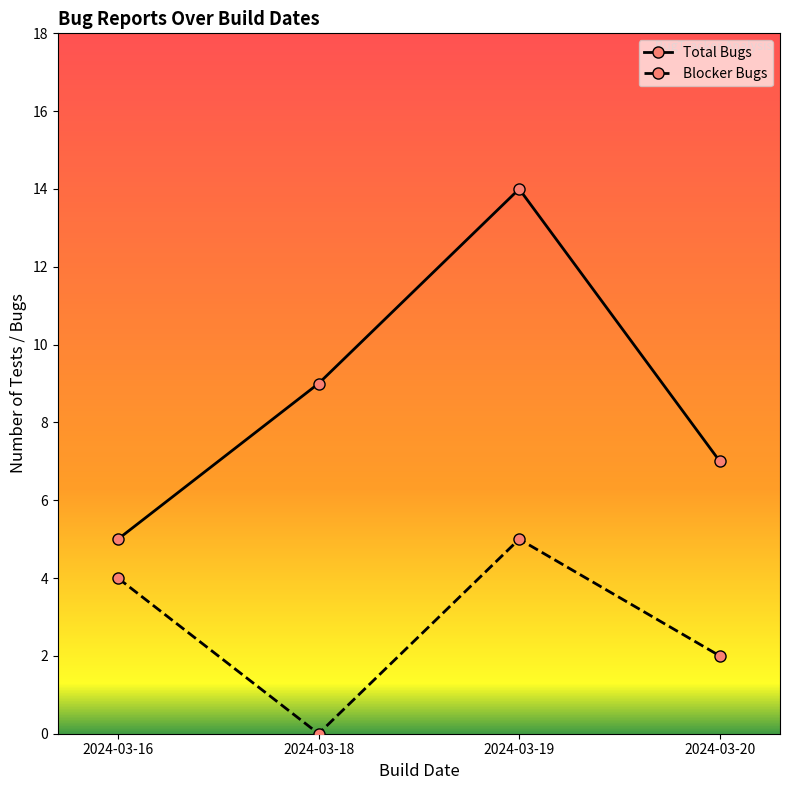

Which series has the largest total across all categories?

Total Bugs